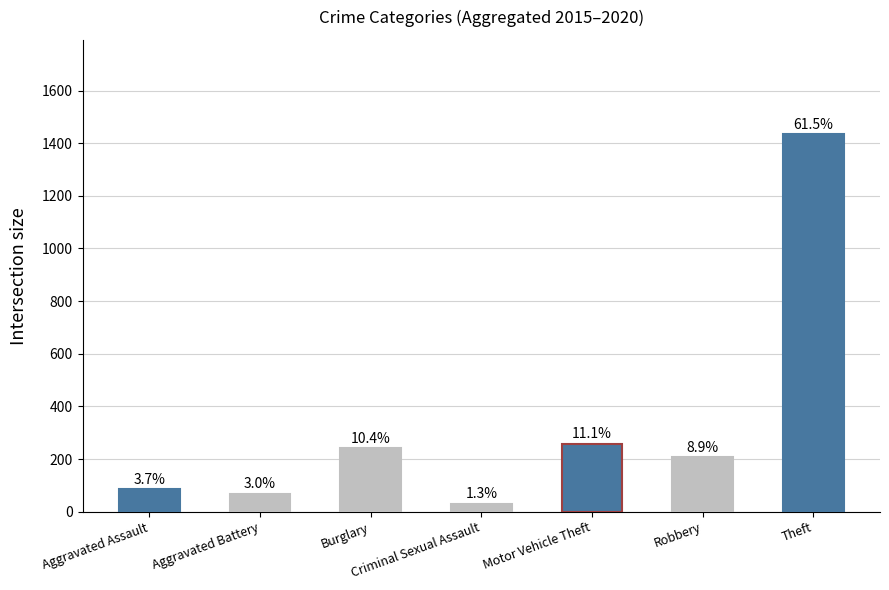

What is the difference between the second highest and minimum values?

228